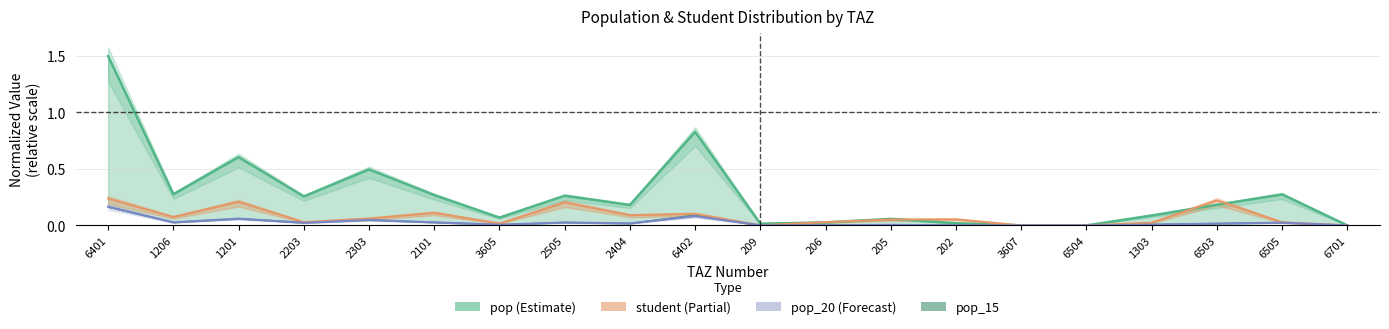

What is the maximum value for student?

0.2